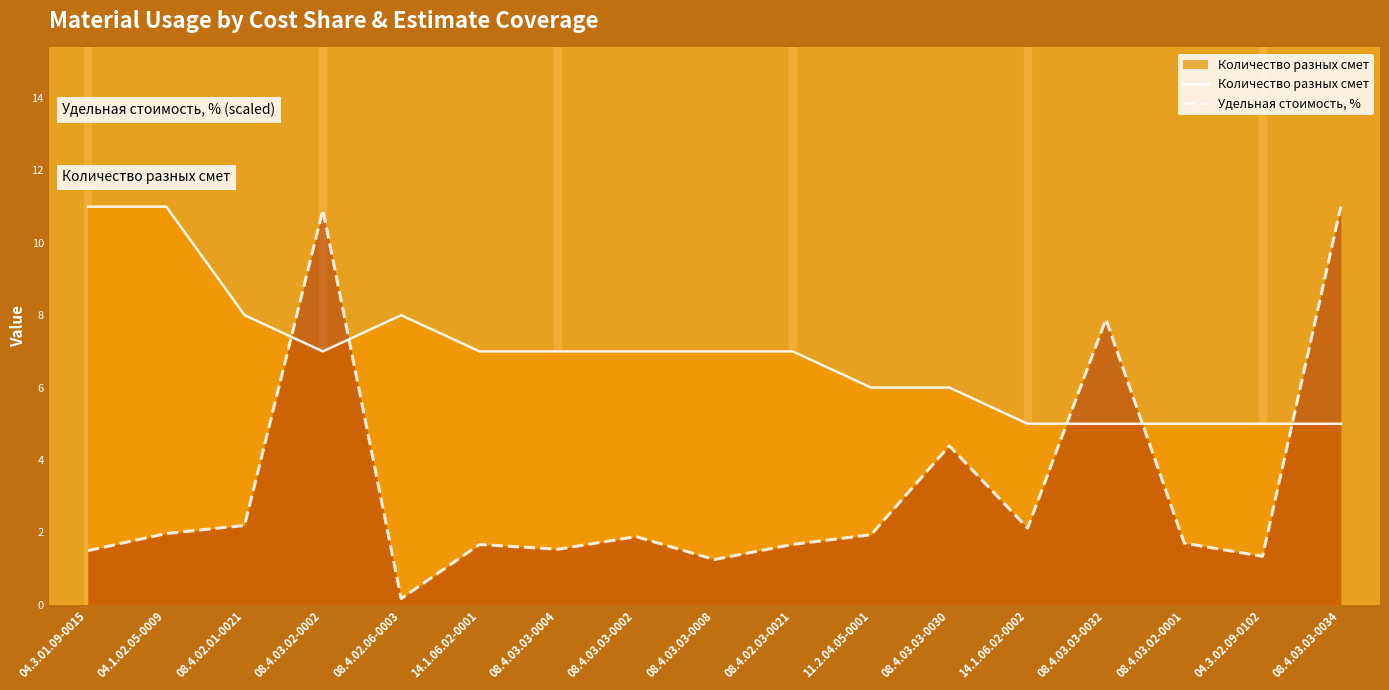

Which series ends up on top after the final intersection of Количество разных смет and Удельная стоимость, %?

Удельная стоимость, %